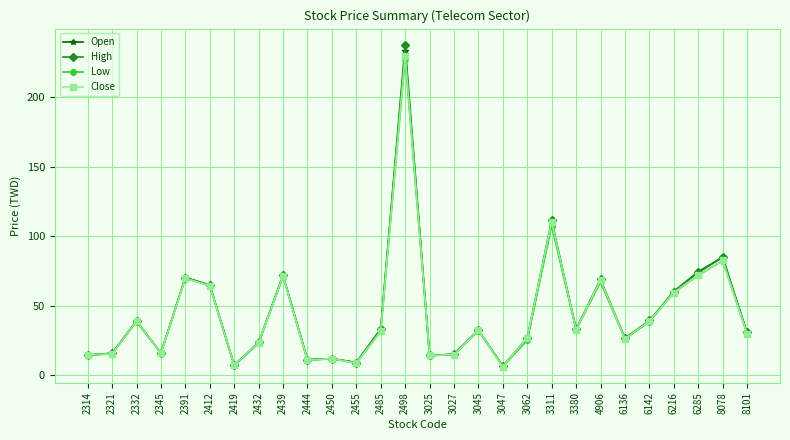

Where is the first local maximum for High?

2332